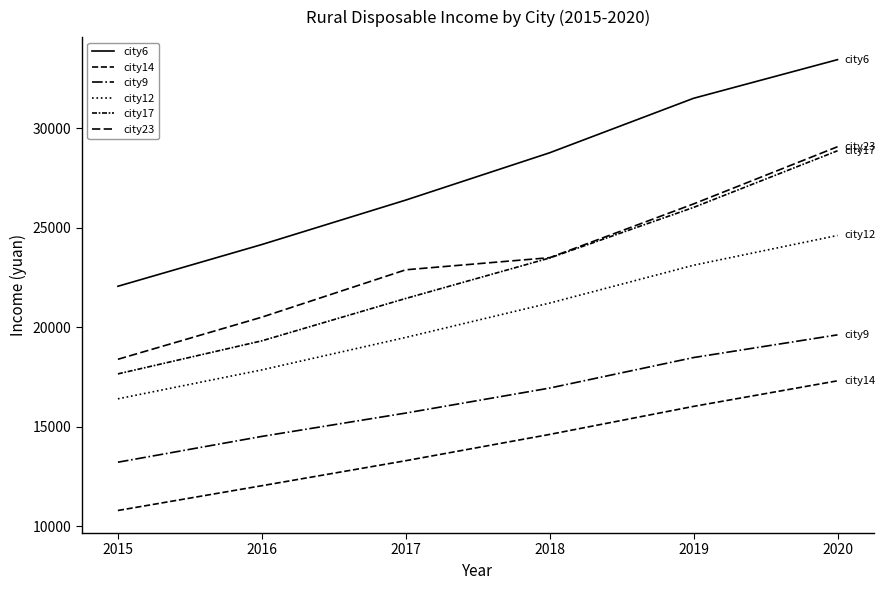

Rank the series at 2016 from highest to lowest value.

city6, city23, city17, city12, city9, city14